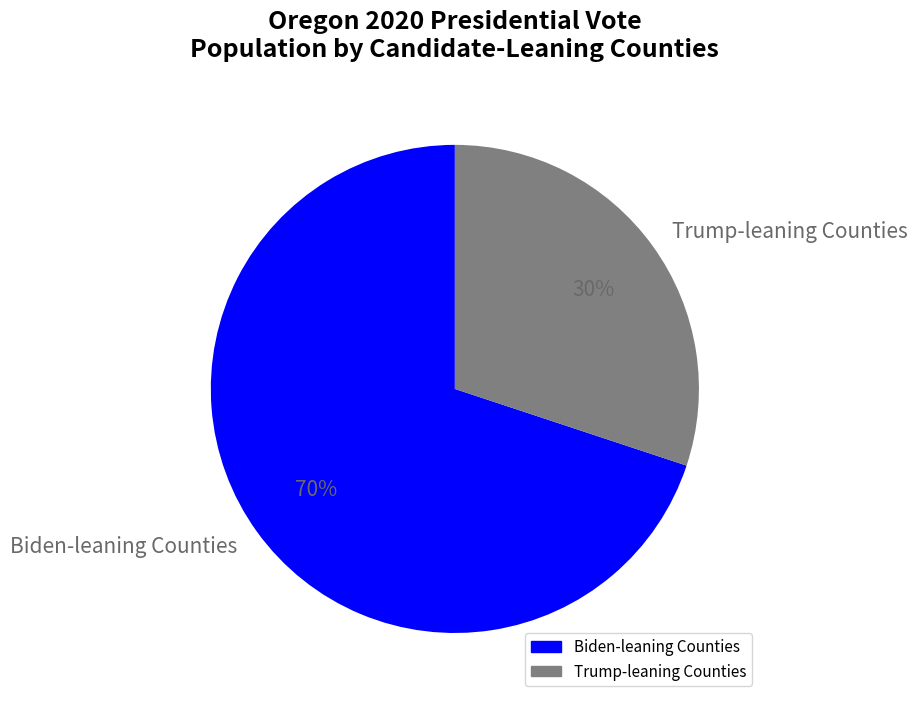

Is it true that Trump-leaning Counties is 30% of the pie?

True